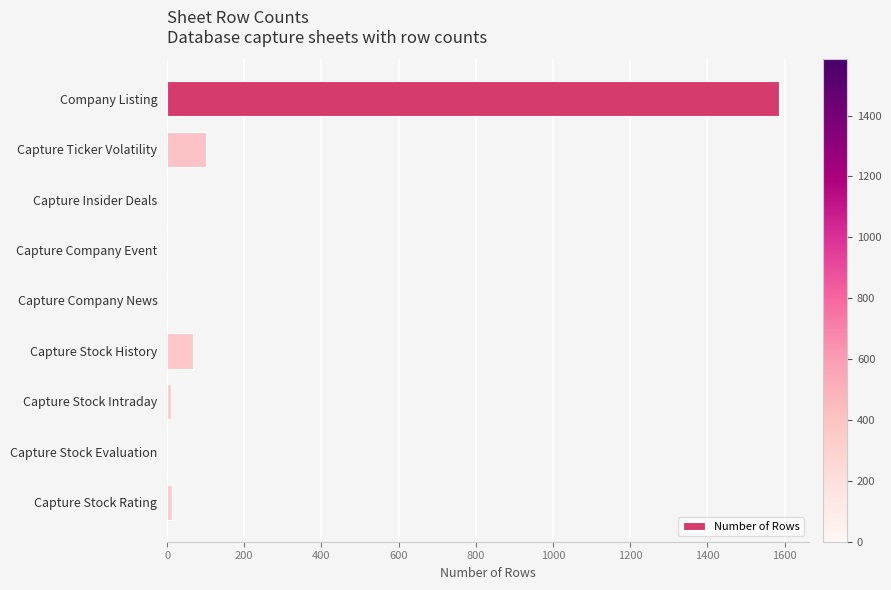

Which label corresponds to the largest value in the chart?

Company Listing